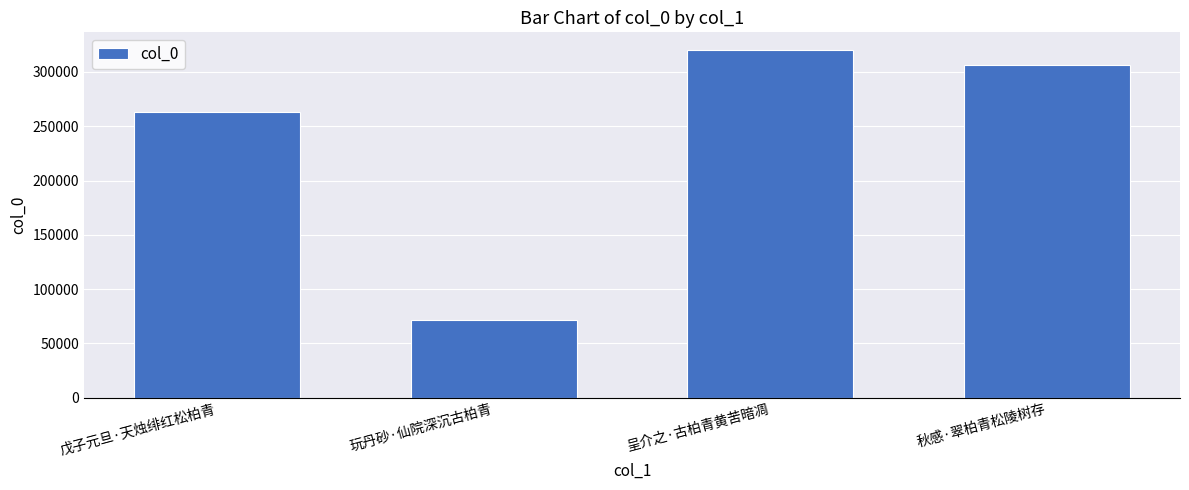

Between 戊子元旦·天烛绯红松柏青 and 呈介之·古柏青黄苦暗凋, which is larger?

呈介之·古柏青黄苦暗凋